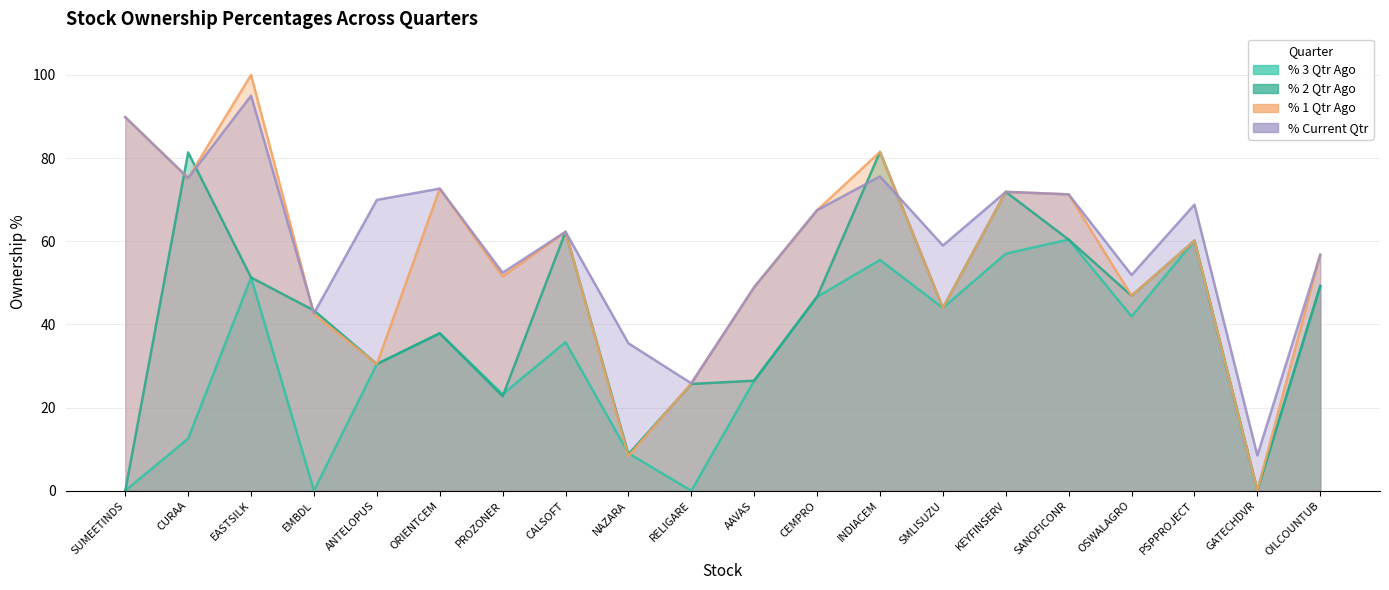

True or false: % 3 Qtr Ago and % Current Qtr cross at least once.

False